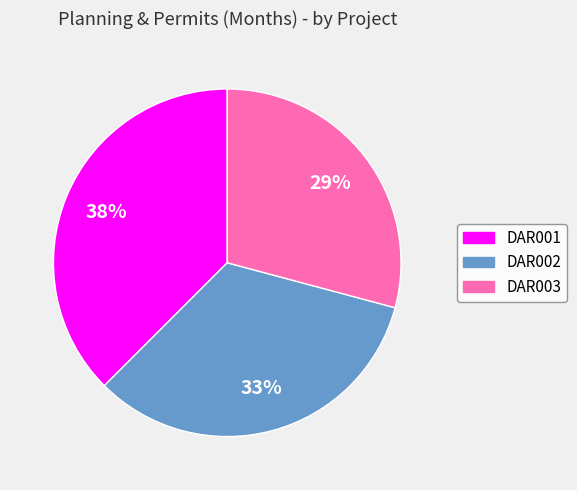

To the nearest percent, what is the difference between the DAR002 and DAR003 slice percentages?

4%